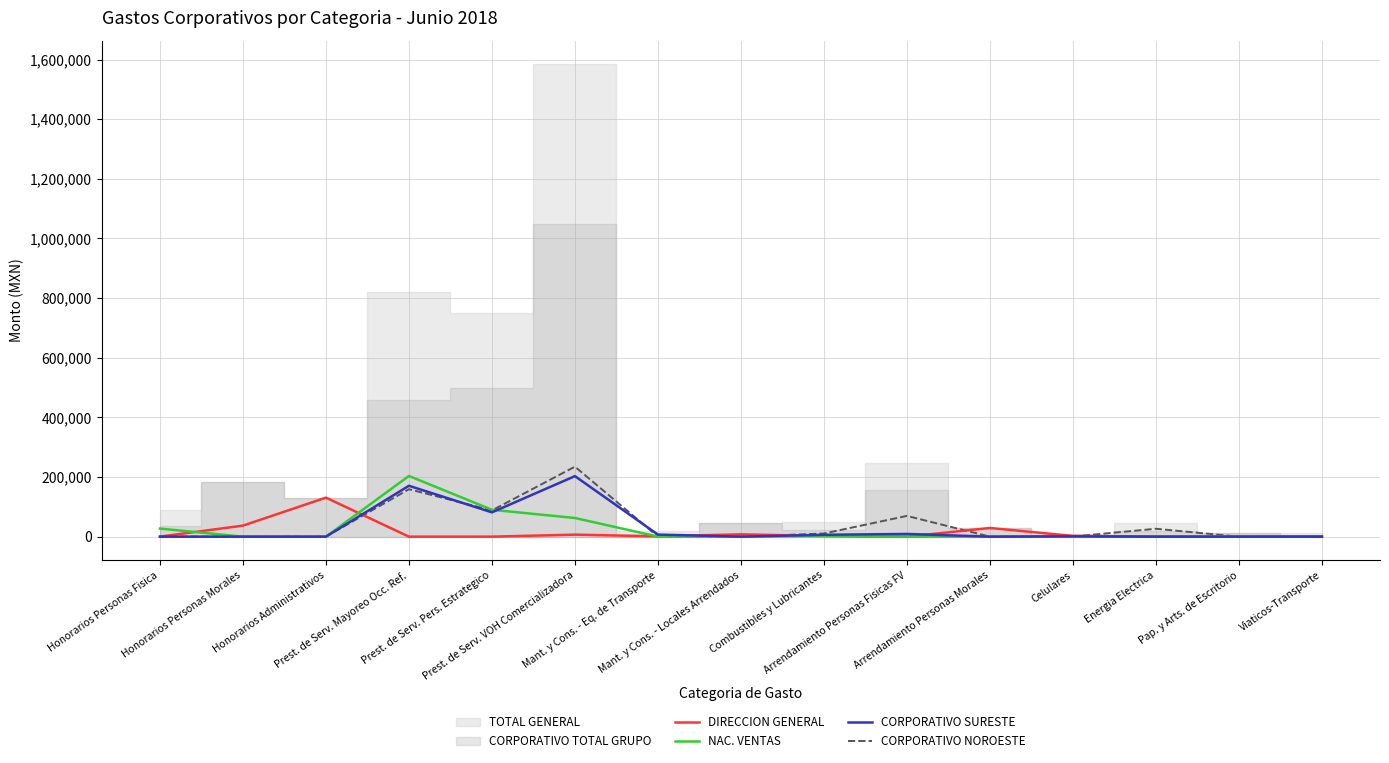

What is the sum of the DIRECCION GENERAL values at Energia Electrica and Honorarios Administrativos?

130800.0